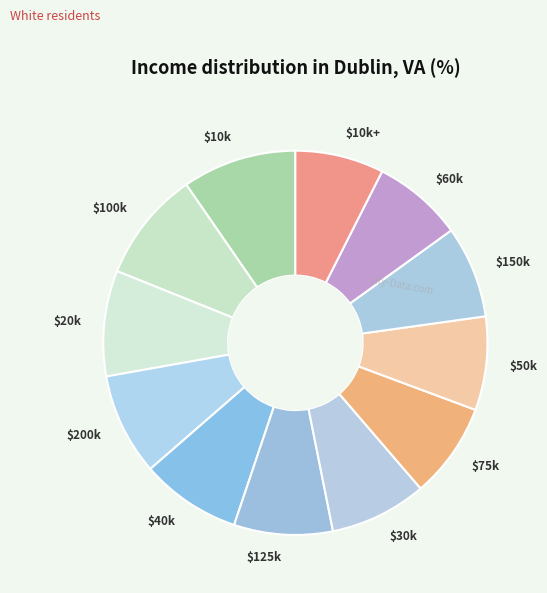

Is $60k the majority of the pie?

No